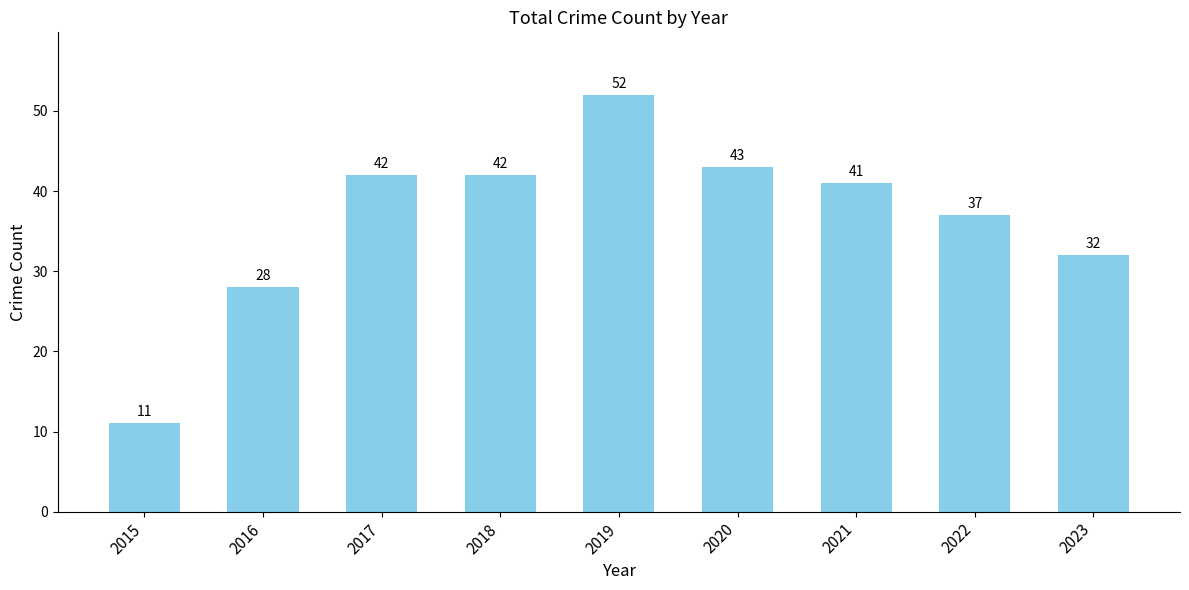

True or false: the data shows 66 at 2017.

False